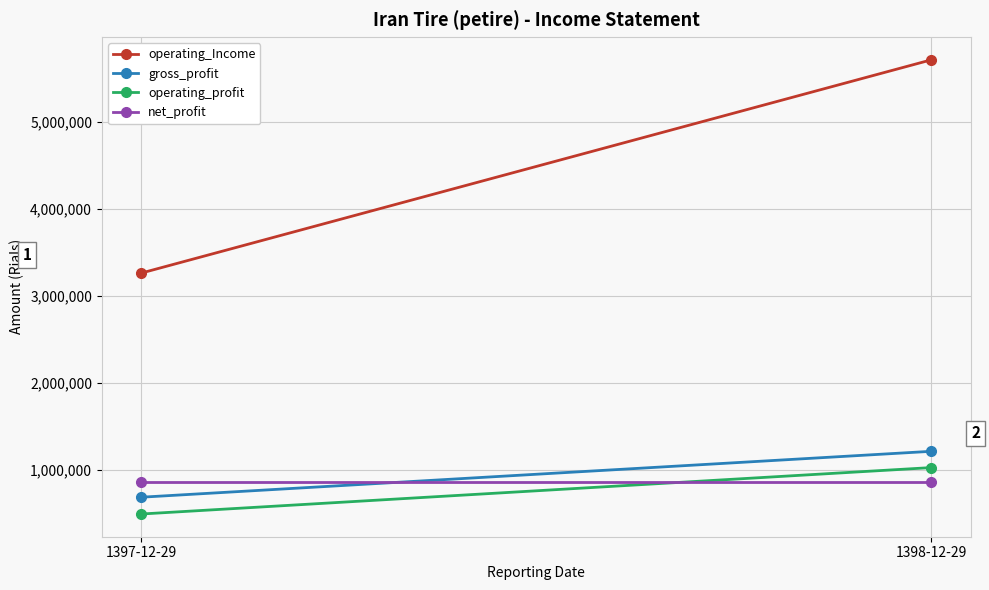

Which series changed the most between 1397-12-29 and 1398-12-29?

operating_Income